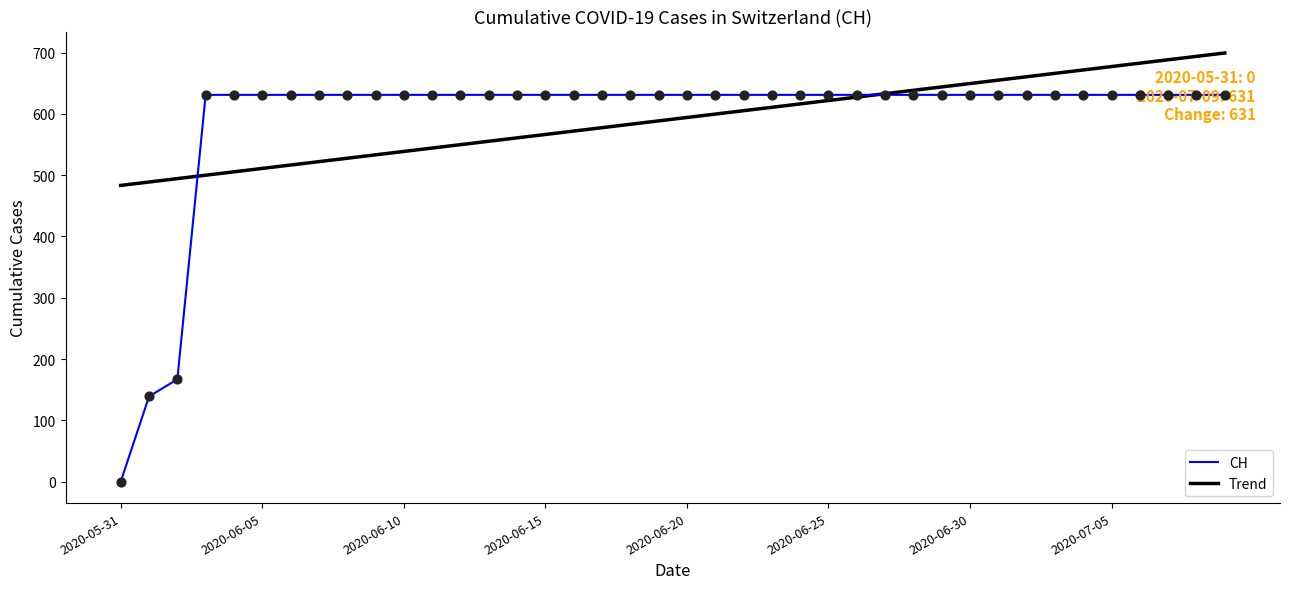

Which series has the largest range (max minus min)?

CH